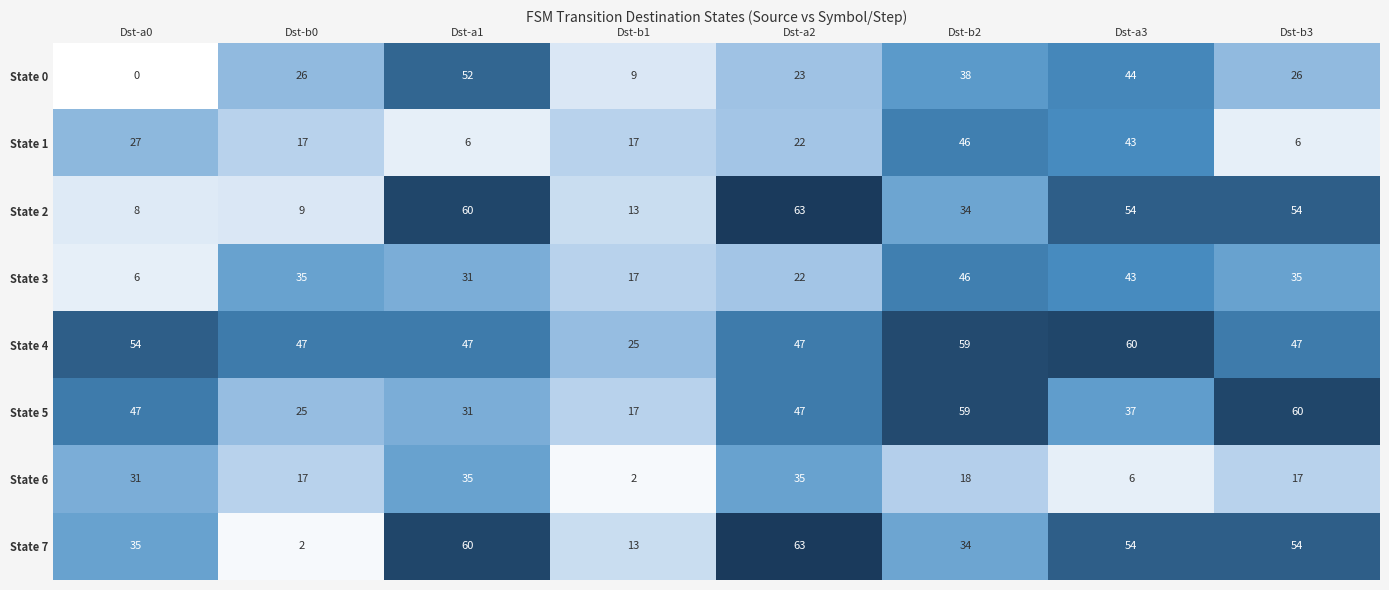

Which series has the largest range (max minus min)?

State 7